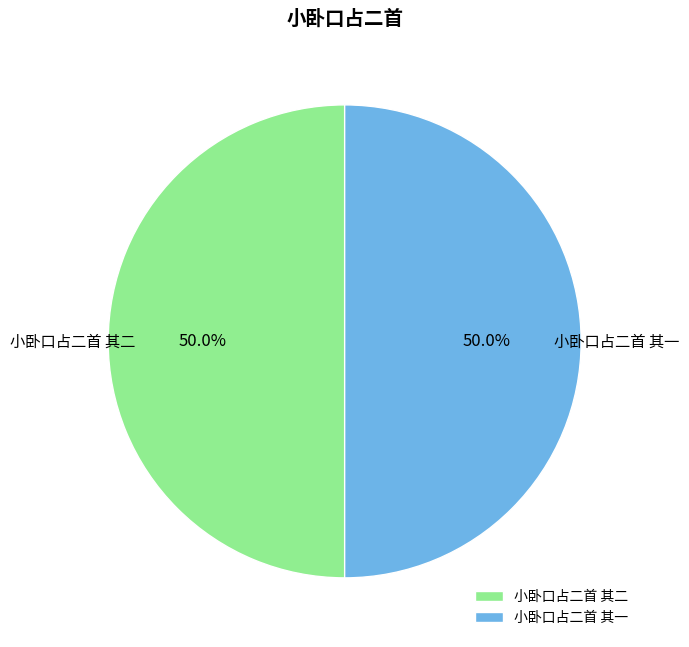

What is the ratio of the value at 小卧口占二首 其二 to the value at 小卧口占二首 其一?

1.0